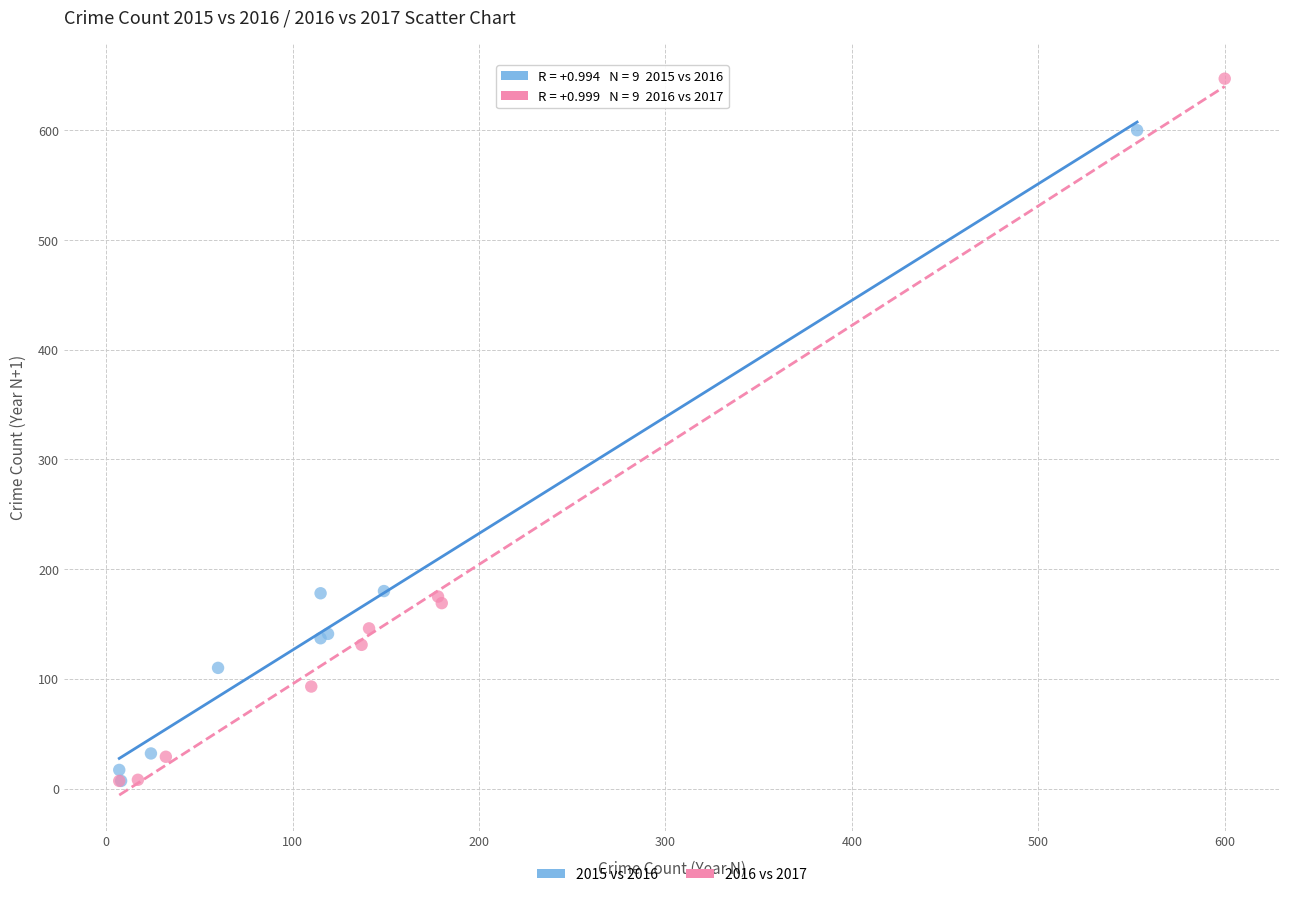

Which series reaches the maximum Y coordinate?

2016 vs 2017